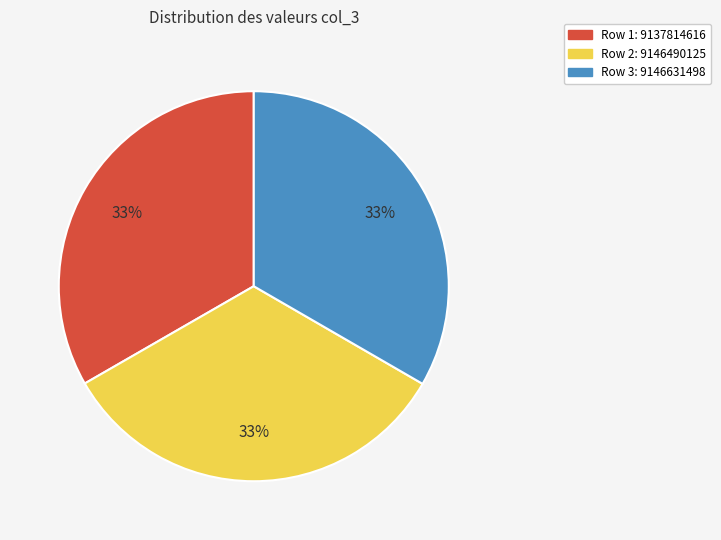

What is the ratio of the value at Row 3: 9146631498 to the value at Row 2: 9146490125?

1.0